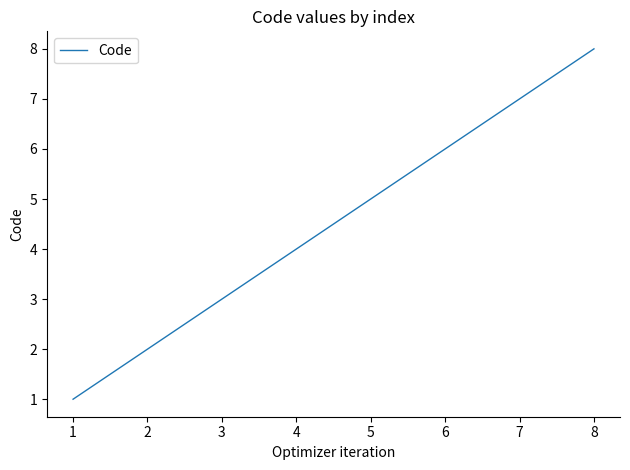

What is the approximate value at 7?

7